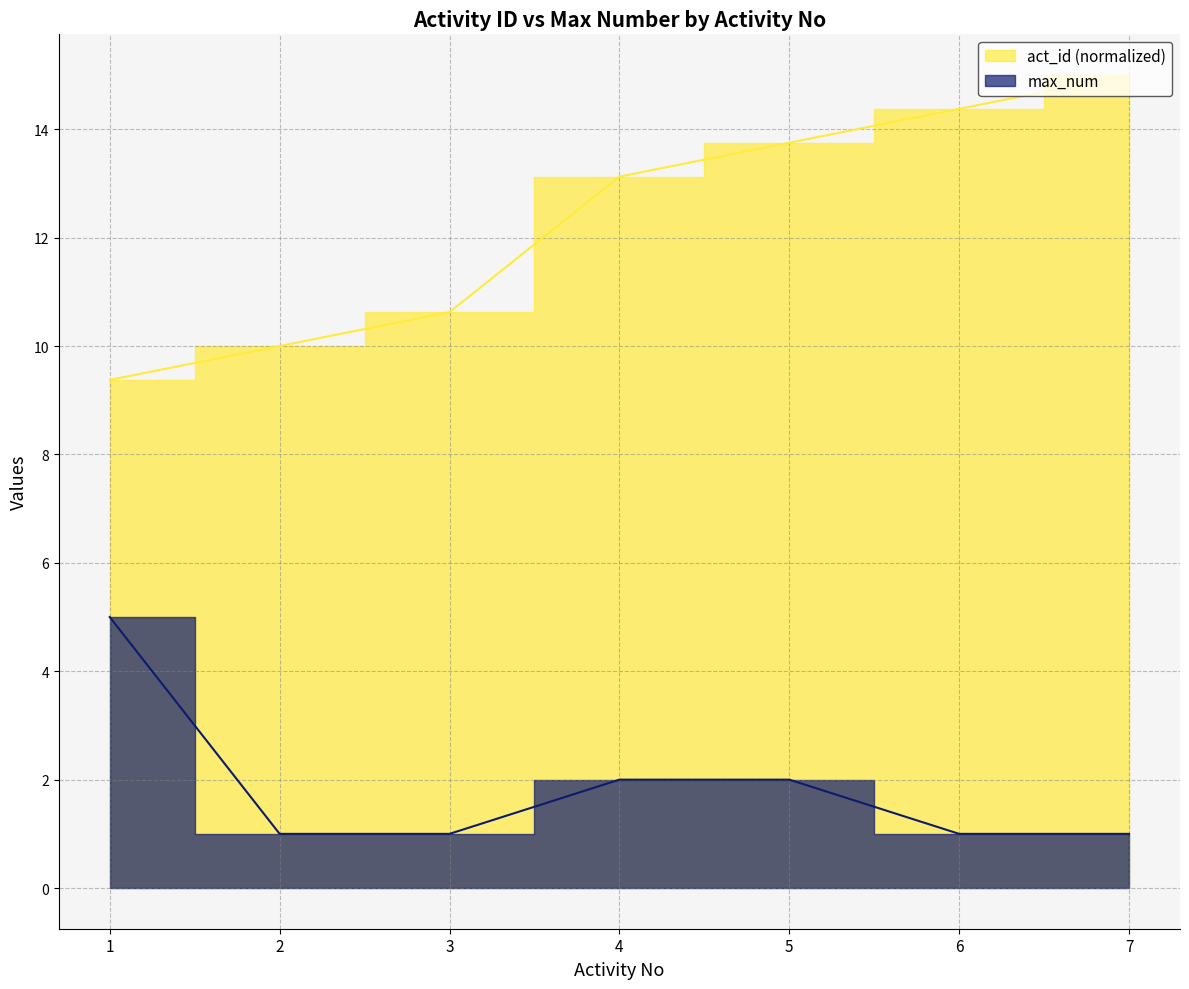

Count the number of data series in this chart.

2